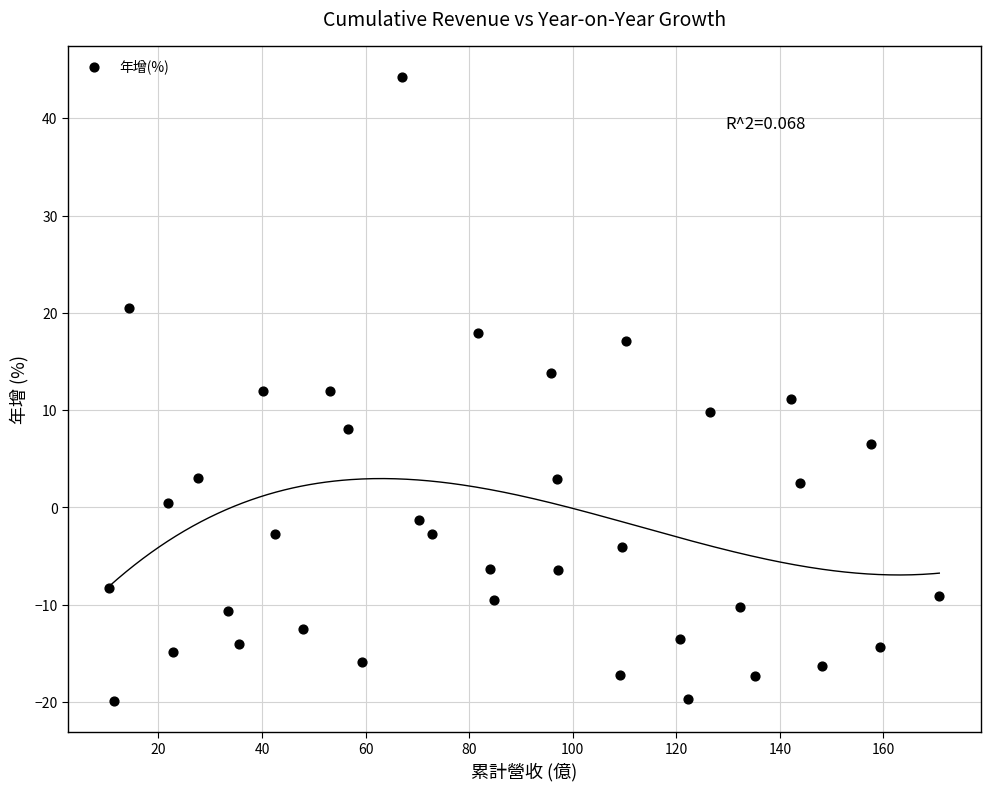

What is the range of X values (max minus min)?

160.3